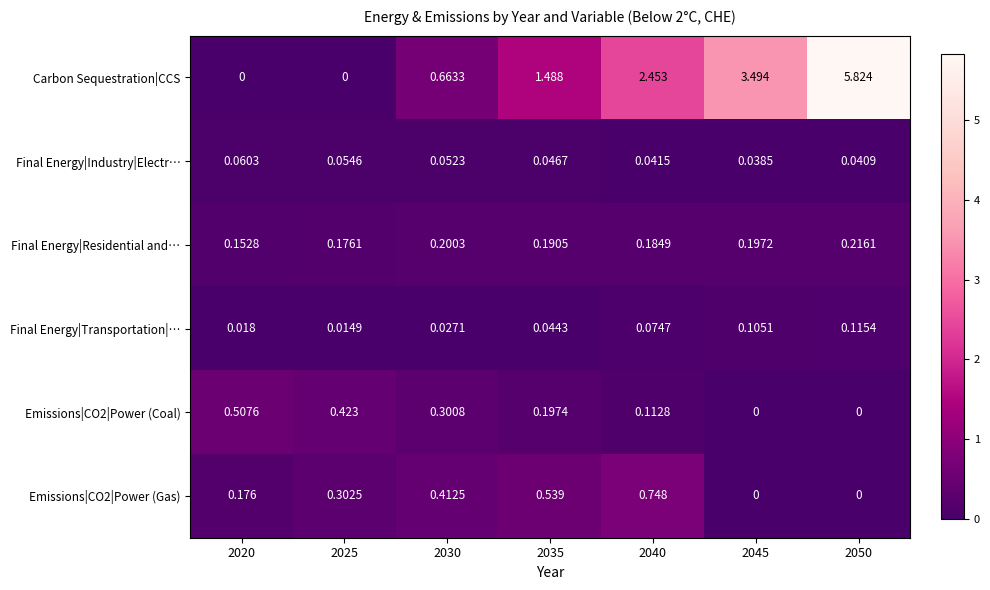

Count the number of categories in the chart.

7